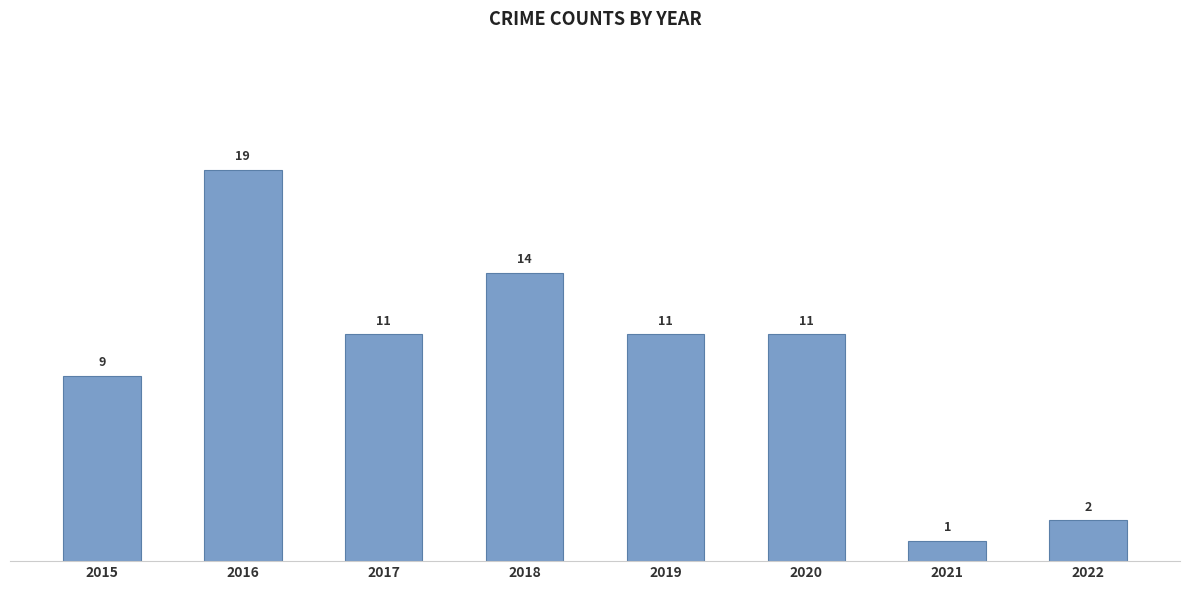

What is the average value?

10